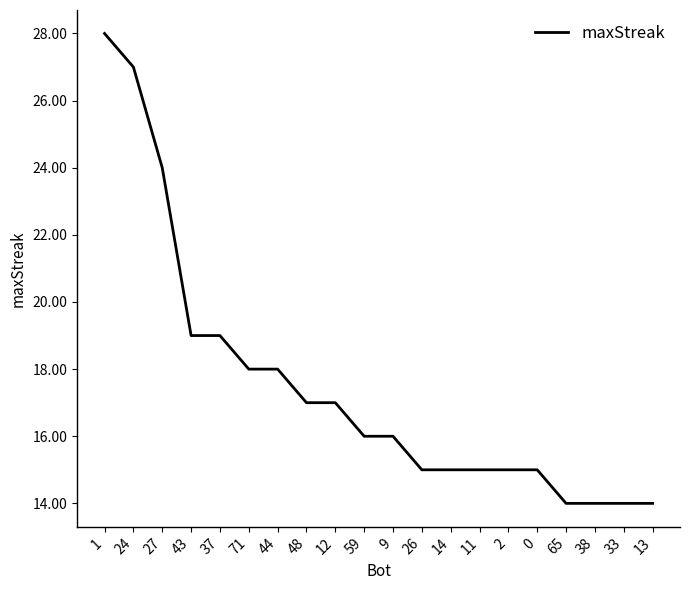

Reading left to right, transcribe all the data shown in this chart.

1=28	24=27	27=24	43=19	37=19	71=18	44=18	48=17	12=17	59=16	9=16	26=15	14=15	11=15	2=15	0=15	65=14	38=14	33=14	13=14